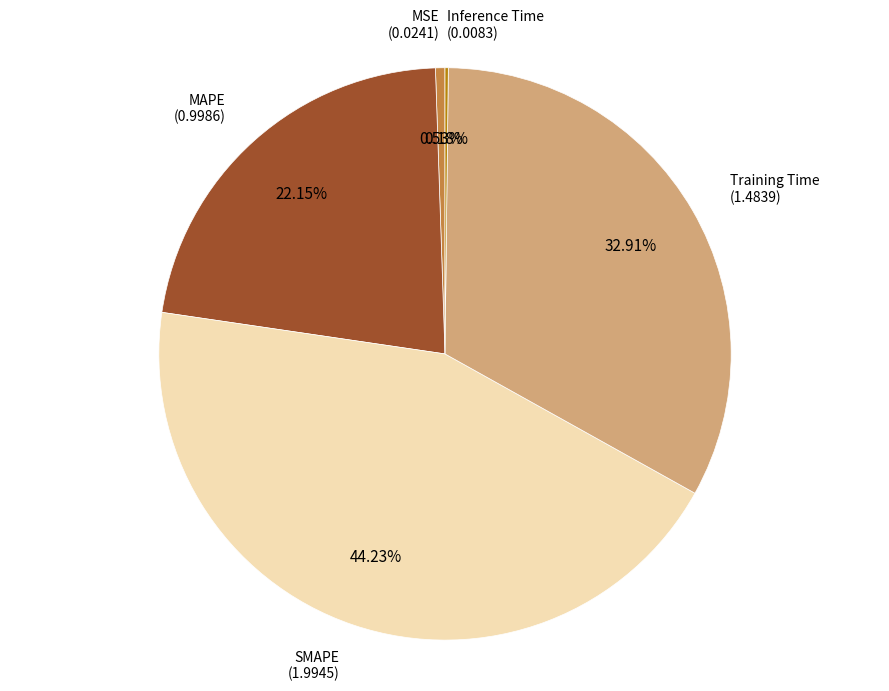

Is there any slice that represents more than half of the pie?

No